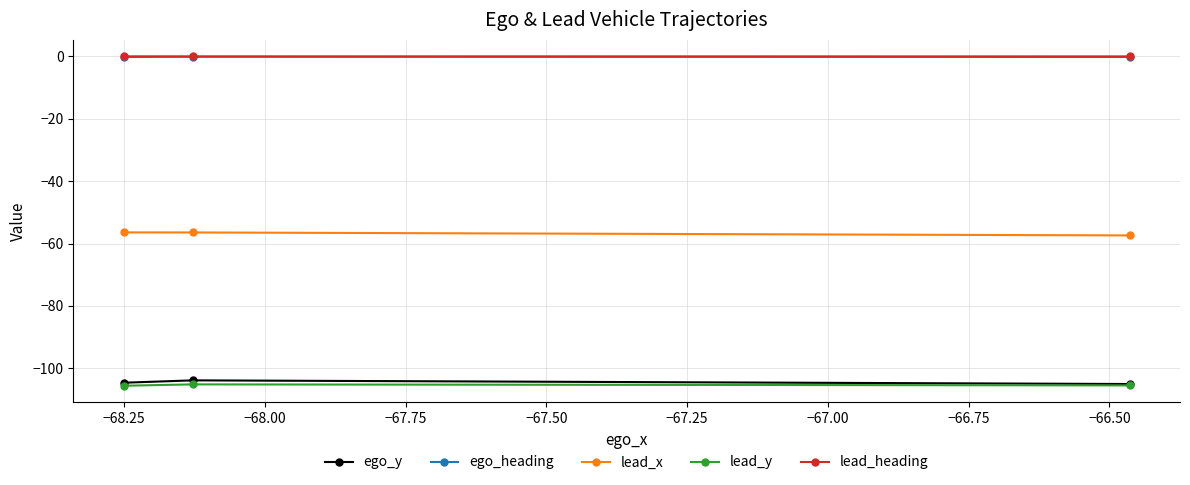

Count the number of data series in this chart.

5